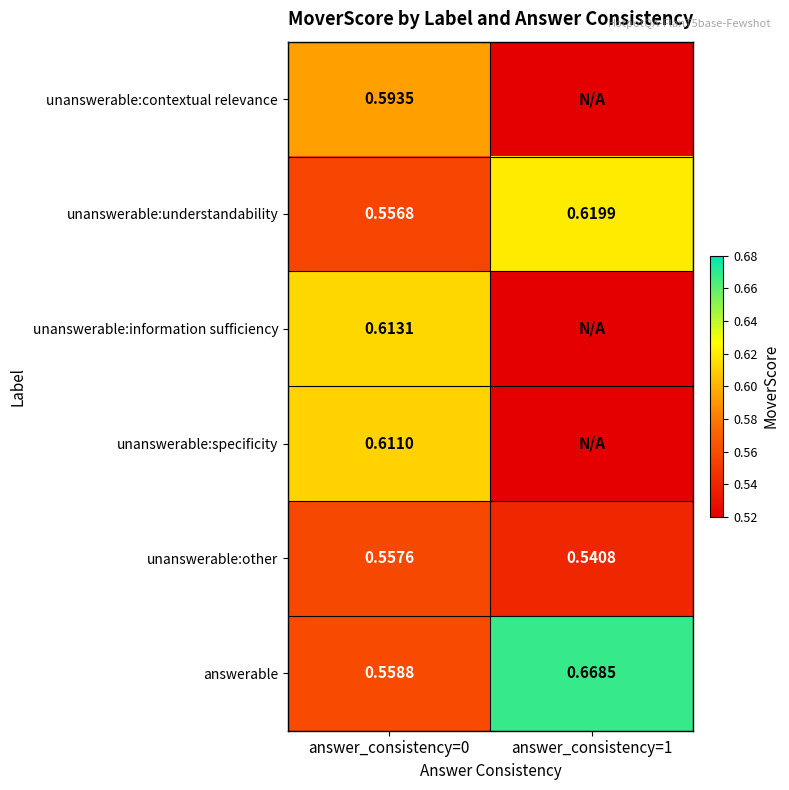

Is the value of unanswerable:other at answer_consistency=0 greater than the value of unanswerable:contextual relevance at answer_consistency=0?

No